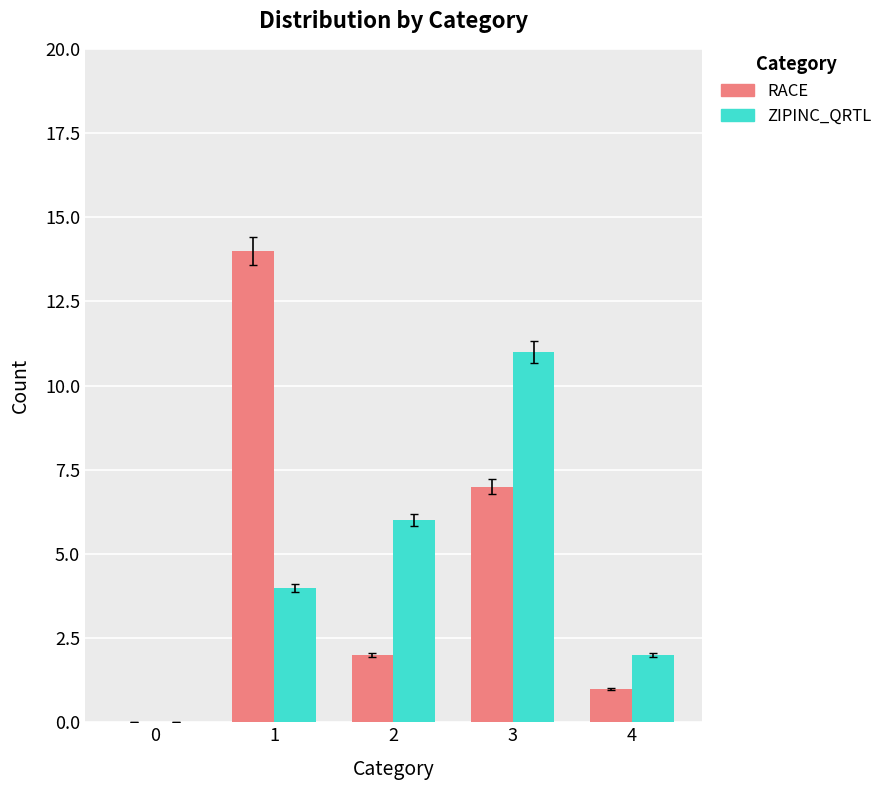

Which series changed the most between 0 and 3?

ZIPINC_QRTL